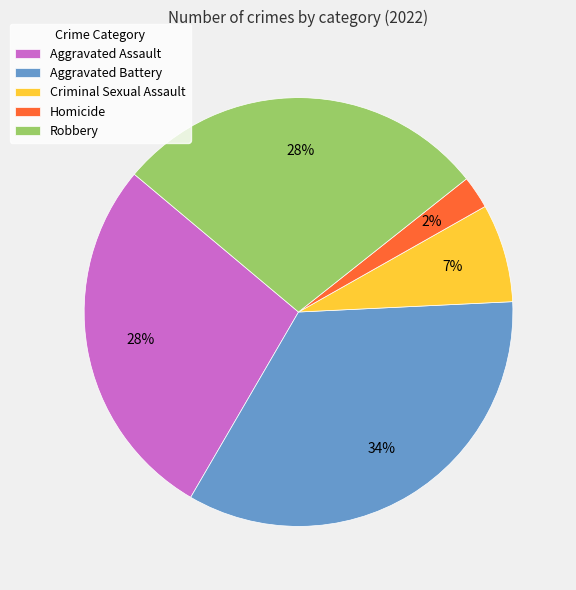

Which slice is the largest?

Aggravated Battery